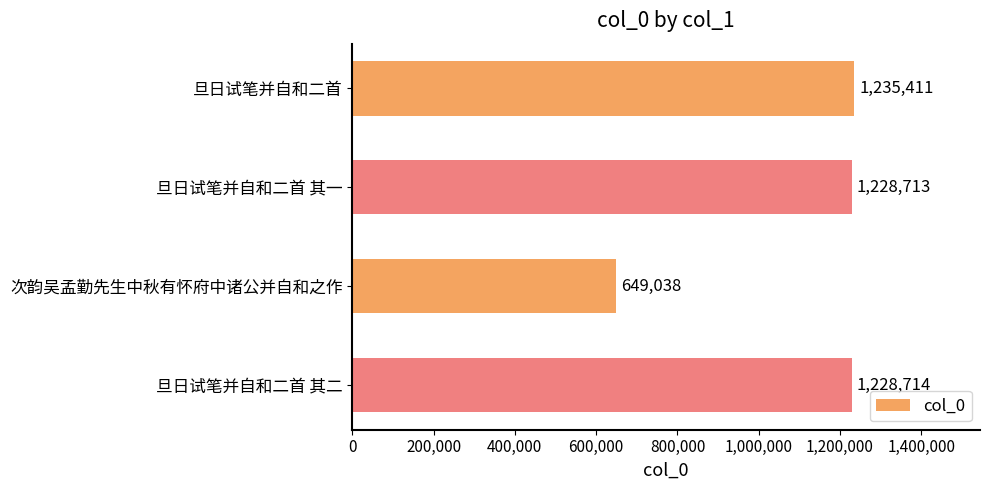

What is the average value?

1085469